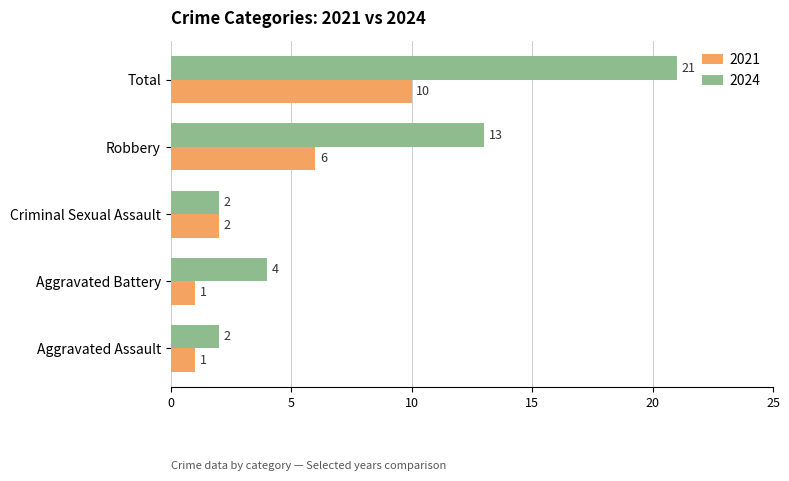

What is the difference between the maximum and minimum values in the 2024 series?

19